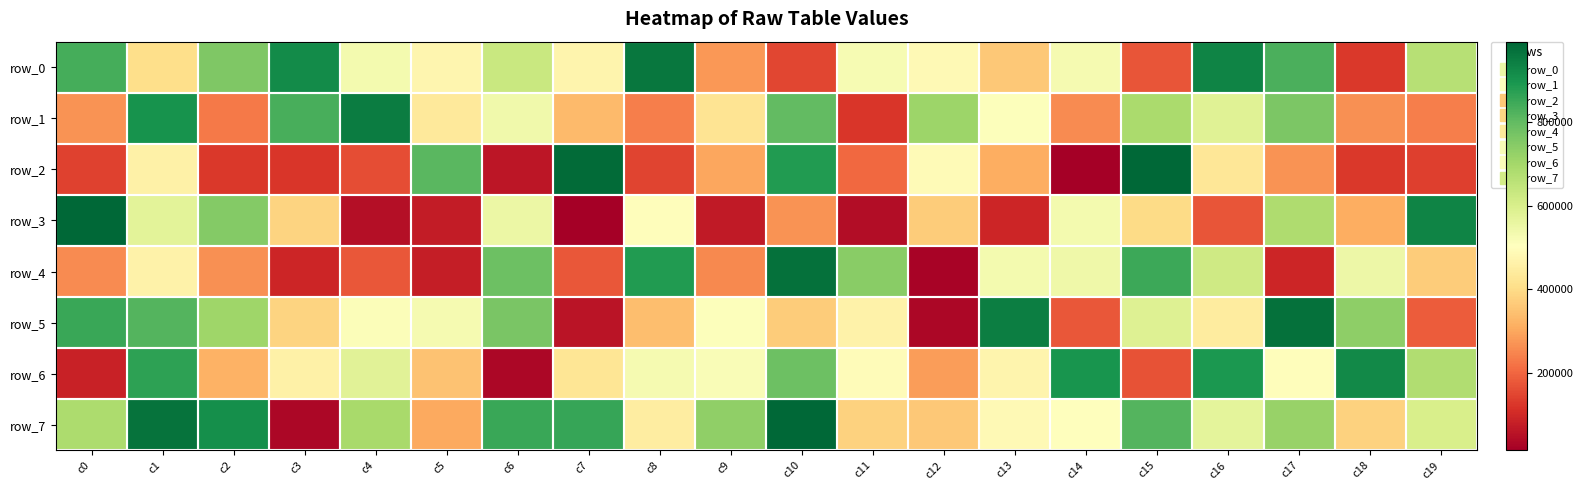

Reading left to right, list all the values displayed in this chart.

row_0: 838611	407188	759060	919085	530607	473089	633390	472527	960001	277705	150128	526416	486582	358847	527773	171058	935570	832001	126388	667598
row_1: 269266	903226	228146	833041	947807	438457	539740	332221	237953	422307	798673	121635	712741	508900	254909	690779	581654	761724	263323	237297
row_2: 140505	460983	124914	122020	162088	811654	60068	983554	146055	300674	884259	202631	490221	310930	15732	992814	428365	267749	127758	138241
row_3: 993568	576233	748823	384330	47596	74084	553228	13721	499510	68950	266387	41542	366164	93155	530739	397833	172802	680809	311800	932961
row_4: 258209	462297	266017	91615	177411	75543	783873	175591	883183	251053	972556	744340	22861	533337	542411	849236	618611	90443	547892	367119
row_5: 855676	820948	707366	381475	512483	530076	767210	58713	342096	508772	366389	465159	30073	944192	178250	586751	442463	974155	736209	182823
row_6: 84574	867371	317966	460238	580073	347298	31285	423766	529779	515861	784156	494568	283980	470648	899297	167260	890259	498595	924202	677412
row_7: 684058	970006	911897	31296	692021	301461	854826	856028	447034	731580	990187	378581	361453	485263	502390	818942	570576	718630	380891	601486